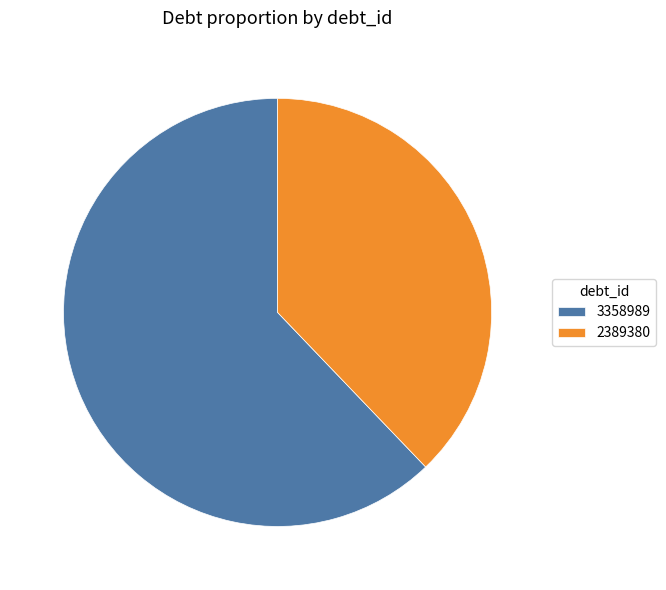

Count the number of slices in the pie.

2